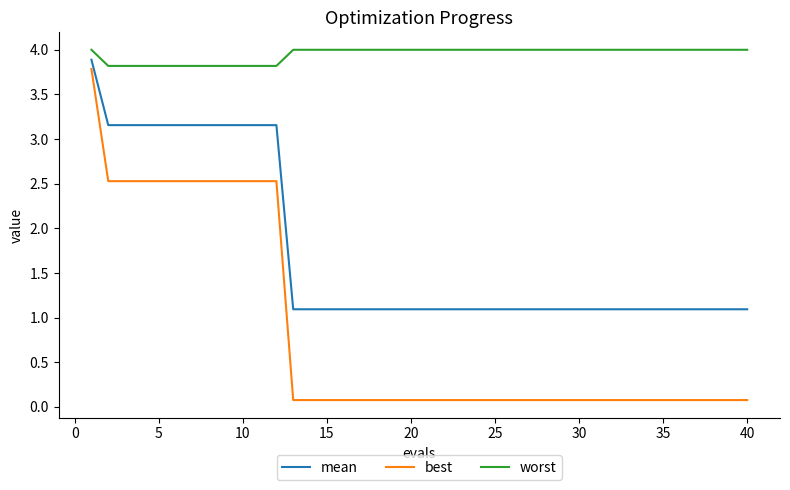

Rank the series by their maximum value, from lowest to highest.

best, mean, worst